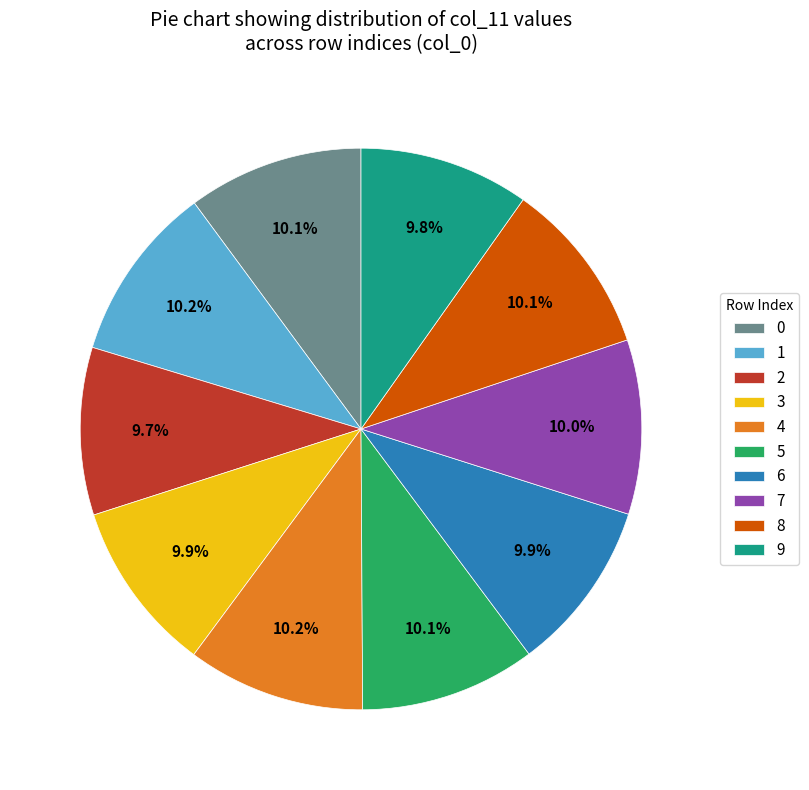

Is there a majority slice in this chart?

No